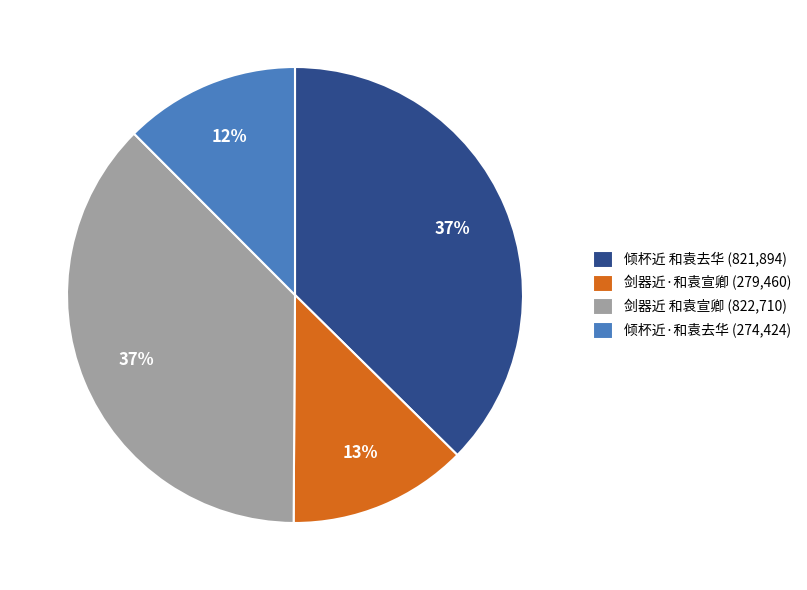

To the nearest percent, what is the combined percentage of 剑器近·和袁宣卿 and 倾杯近·和袁去华?

25%